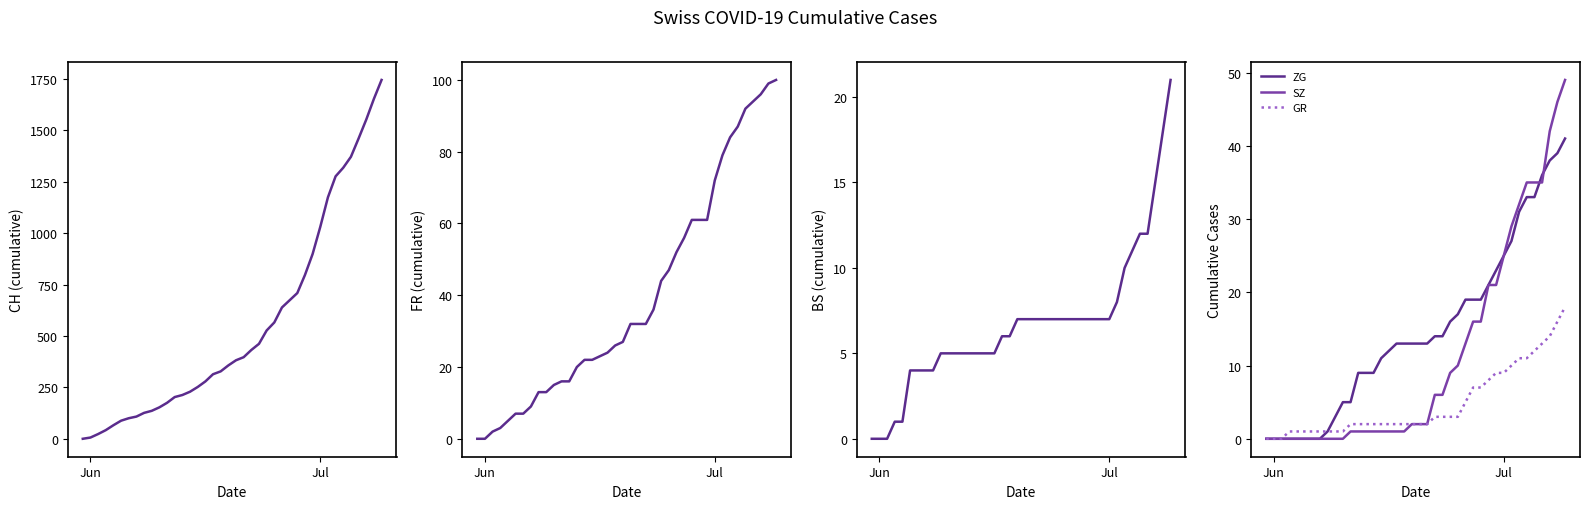

True or false: ZG has more than 1 interior local peaks.

False